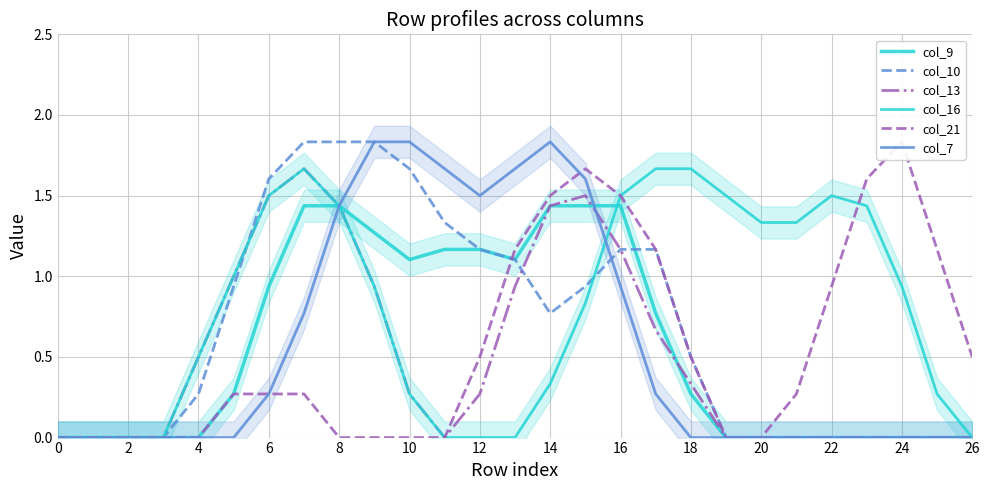

True or false: col_21 has a value of 1.8 at 25.

False